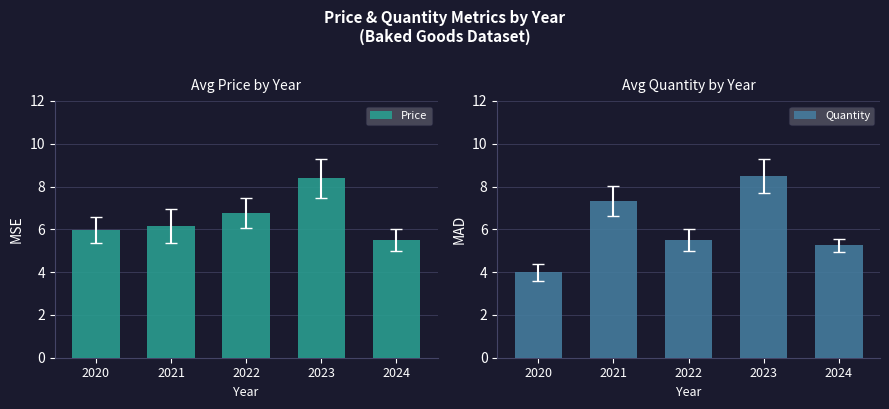

Which label corresponds to the largest value in the chart?

2023